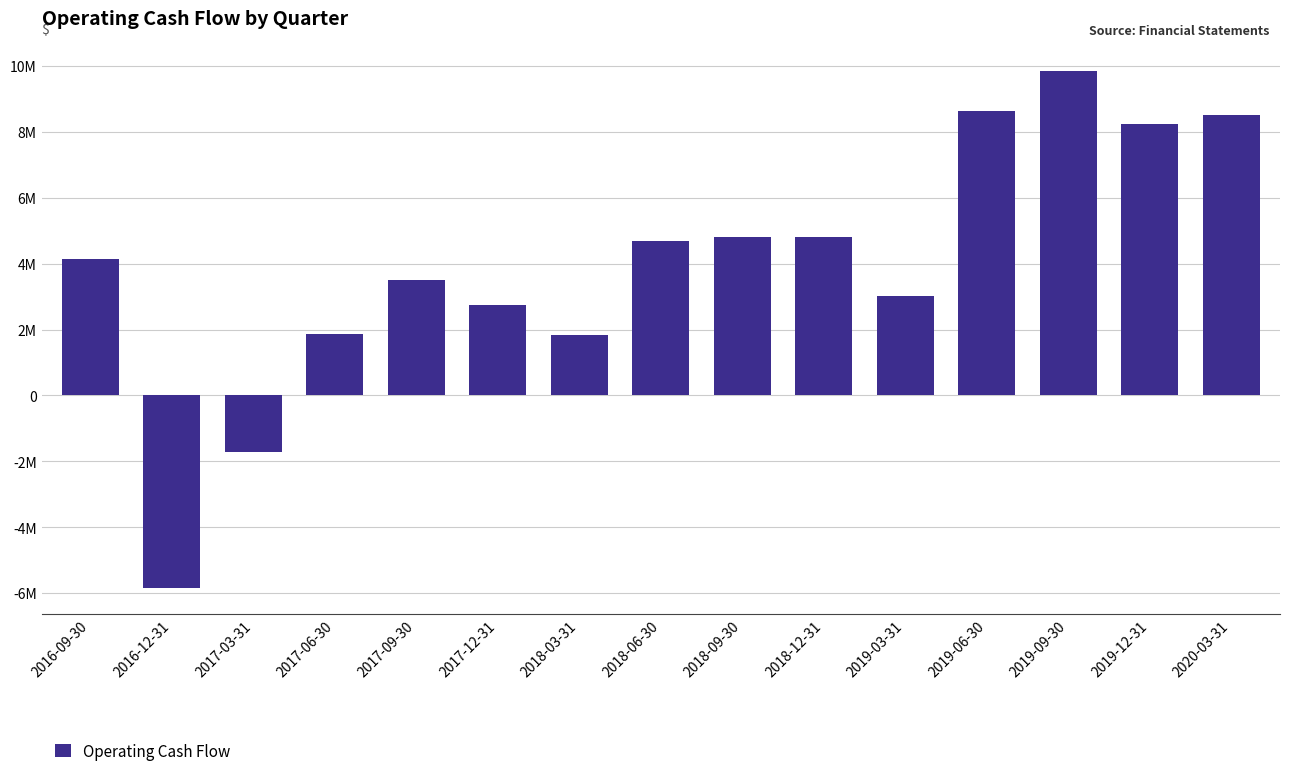

Are the bars horizontal?

No